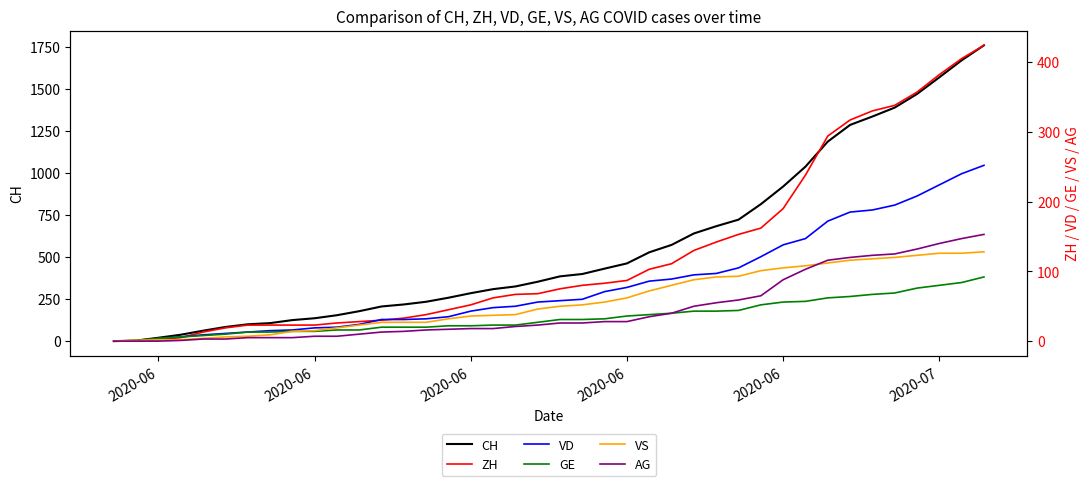

Reading left to right, what are all the values shown in this chart?

CH: 0	3	20	38	62	84	100	107	125	136	154	178	206	218	234	258	285	309	325	353	385	399	431	462	528	572	640	683	722	814	919	1037	1186	1285	1335	1388	1469	1568	1669	1758
ZH: 0	0	2	5	13	19	23	23	23	23	26	28	30	33	38	45	52	62	67	68	75	80	83	87	103	111	130	142	153	162	190	238	294	317	330	338	357	382	405	424
VD: 0	0	4	6	9	11	13	15	16	19	20	24	31	31	32	35	43	48	50	56	58	60	71	77	86	89	95	97	105	121	138	147	172	185	188	195	208	224	240	252
GE: 0	1	4	6	8	10	13	13	14	14	16	16	20	20	20	22	22	23	23	27	31	31	32	36	38	40	43	43	44	52	56	57	62	64	67	69	76	80	84	92
VS: 0	1	2	2	4	6	7	9	14	15	19	23	27	27	27	32	36	37	38	46	50	52	56	62	72	80	88	92	93	101	105	108	112	116	118	120	123	126	126	128
AG: 0	0	0	1	3	3	5	5	5	7	7	10	13	14	16	17	18	18	21	23	26	26	28	28	35	40	50	55	59	65	88	103	116	120	123	125	132	140	147	153